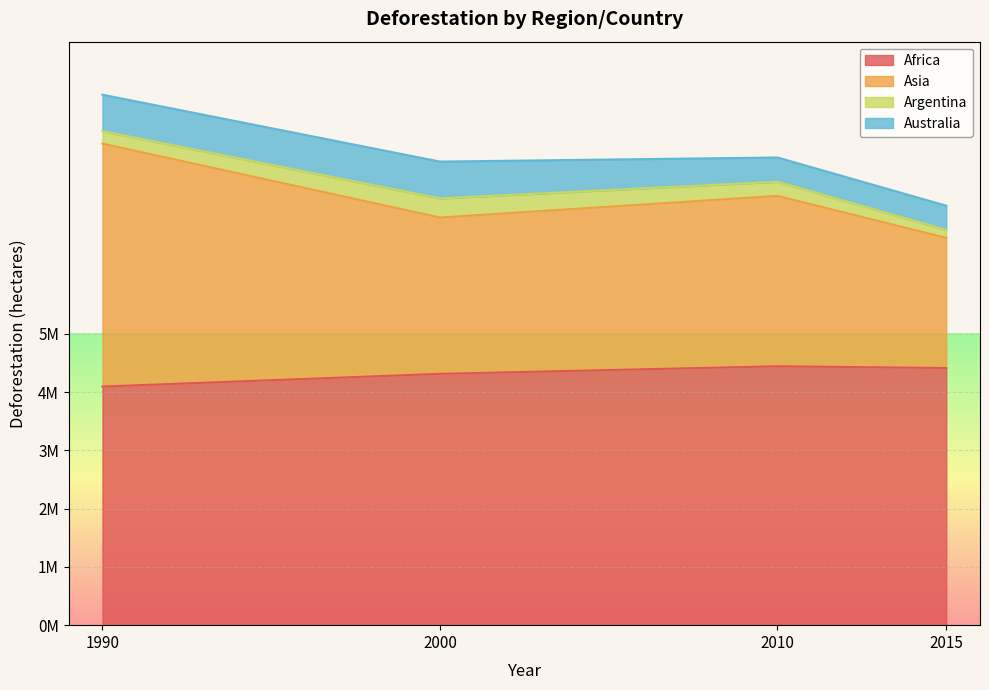

The Africa series shows 4314000 at 2000. True or false?

True